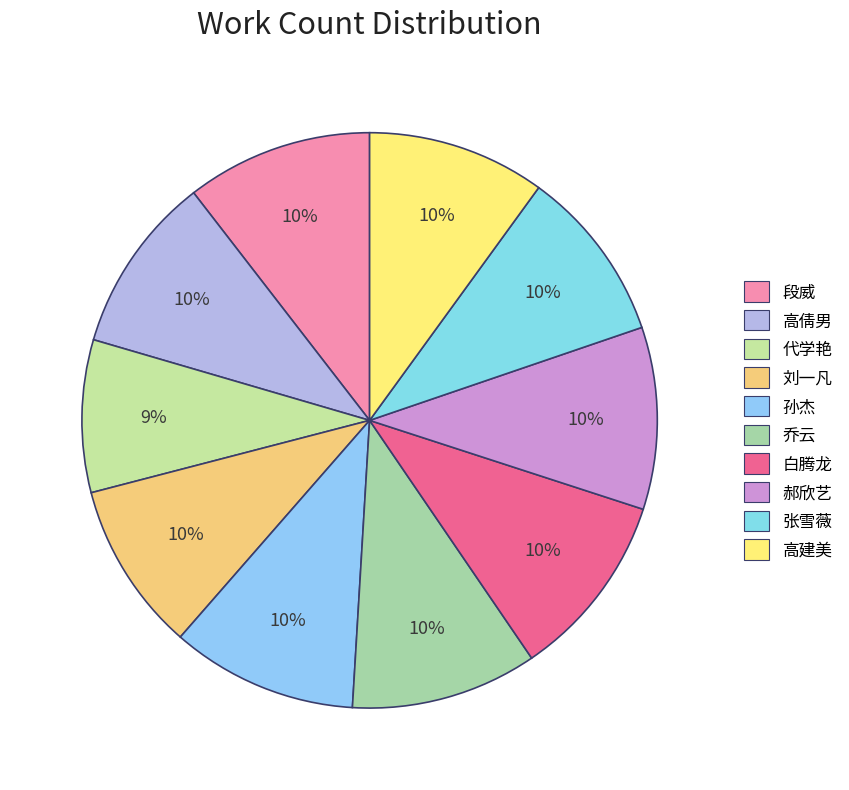

The 段威 slice represents 3% of the pie. True or false?

False